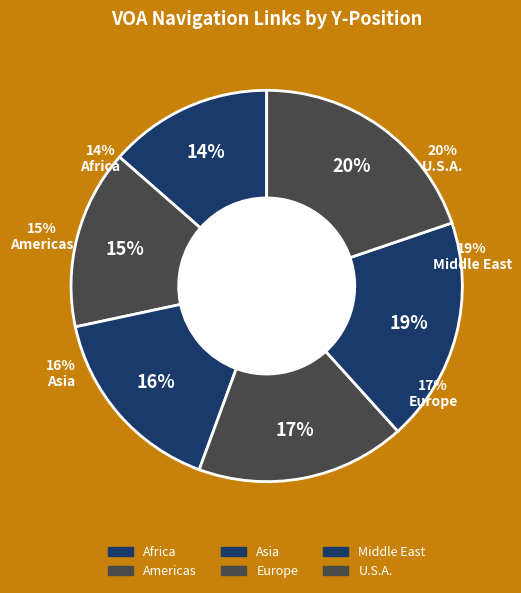

To the nearest percent, what is the difference between the U.S.A. and Middle East slice percentages?

1%